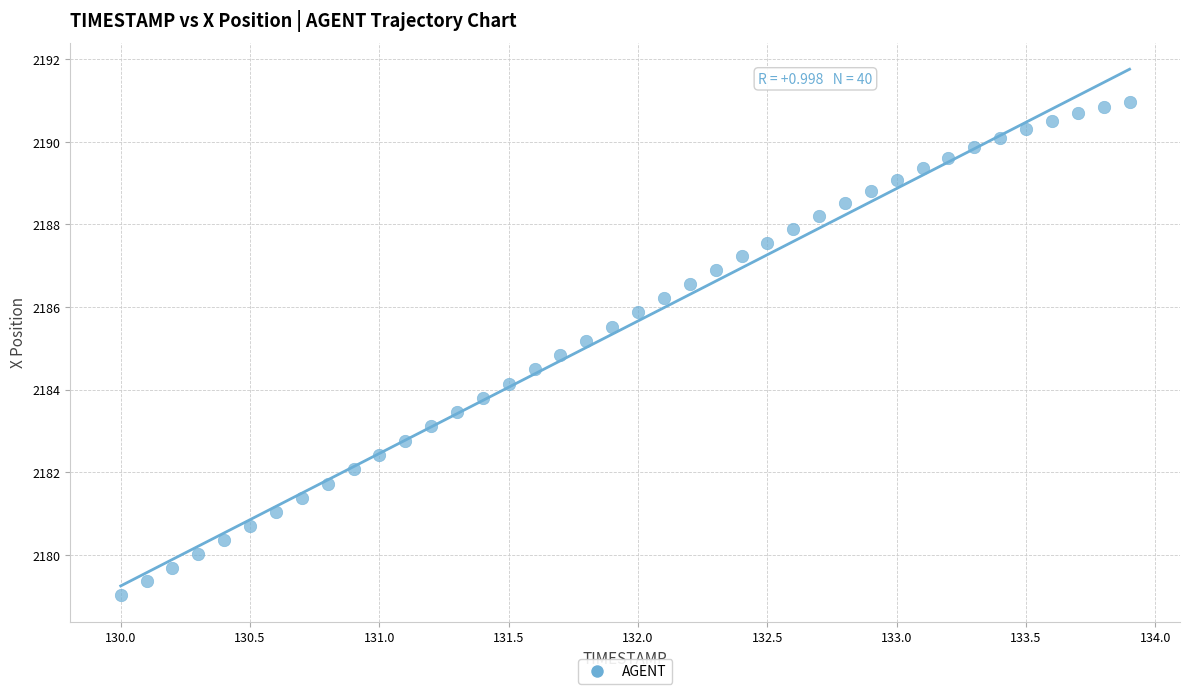

What is the range of X values (max minus min)?

3.9